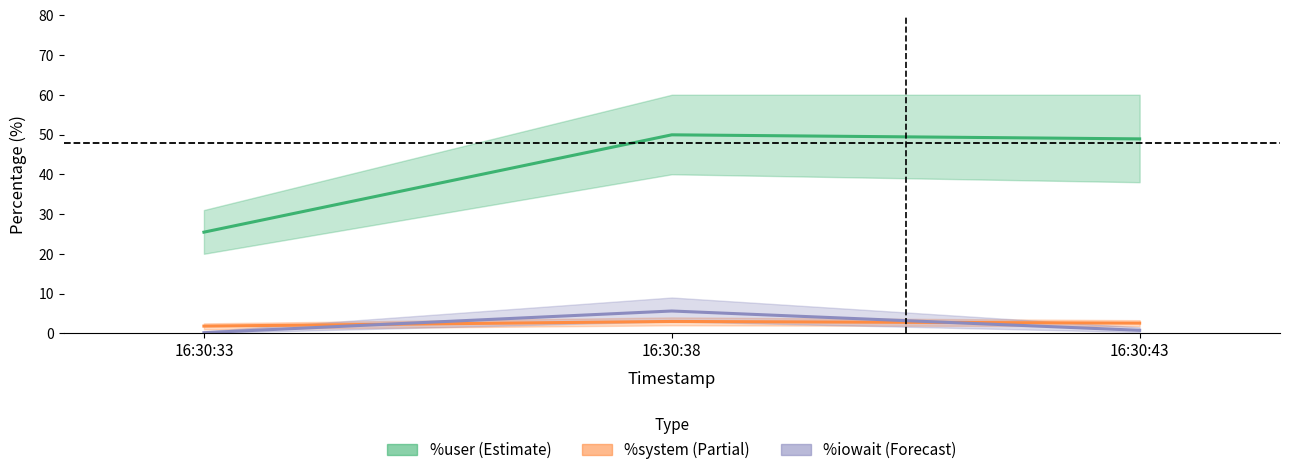

What is the total value across all series at 16:30:43?

52.2